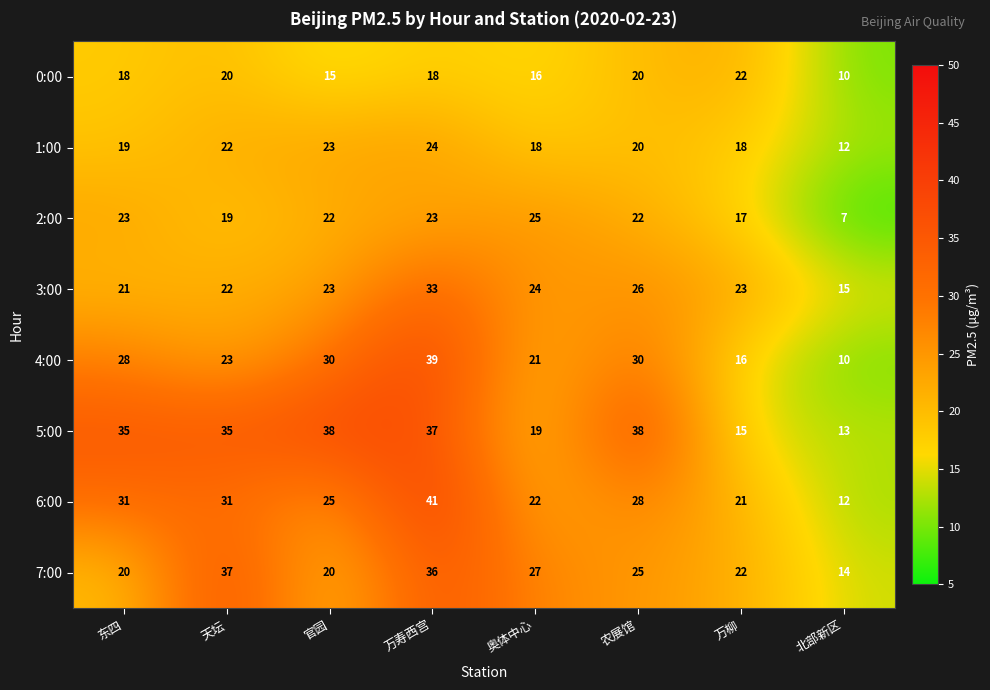

How many data points does each series have?

8